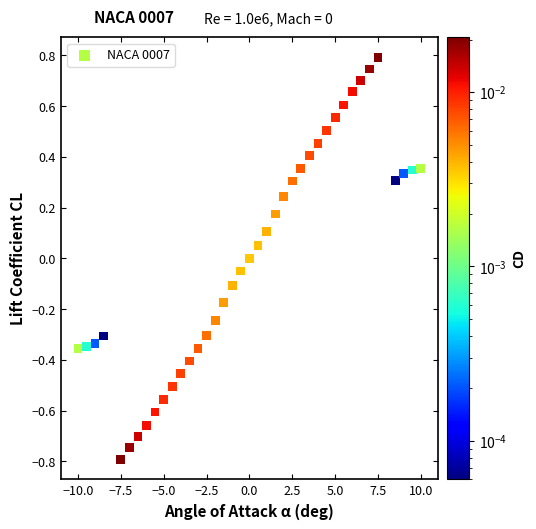

What is the range of X values (max minus min)?

20.0